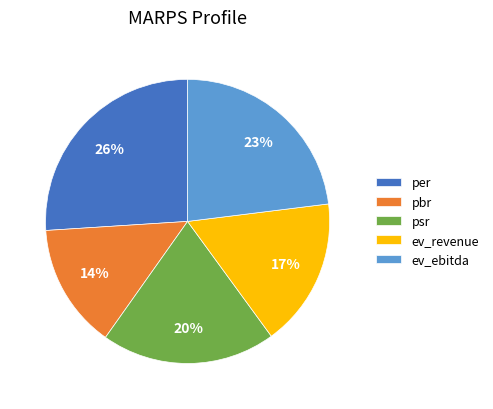

To the nearest percent, what is the average slice percentage?

20%